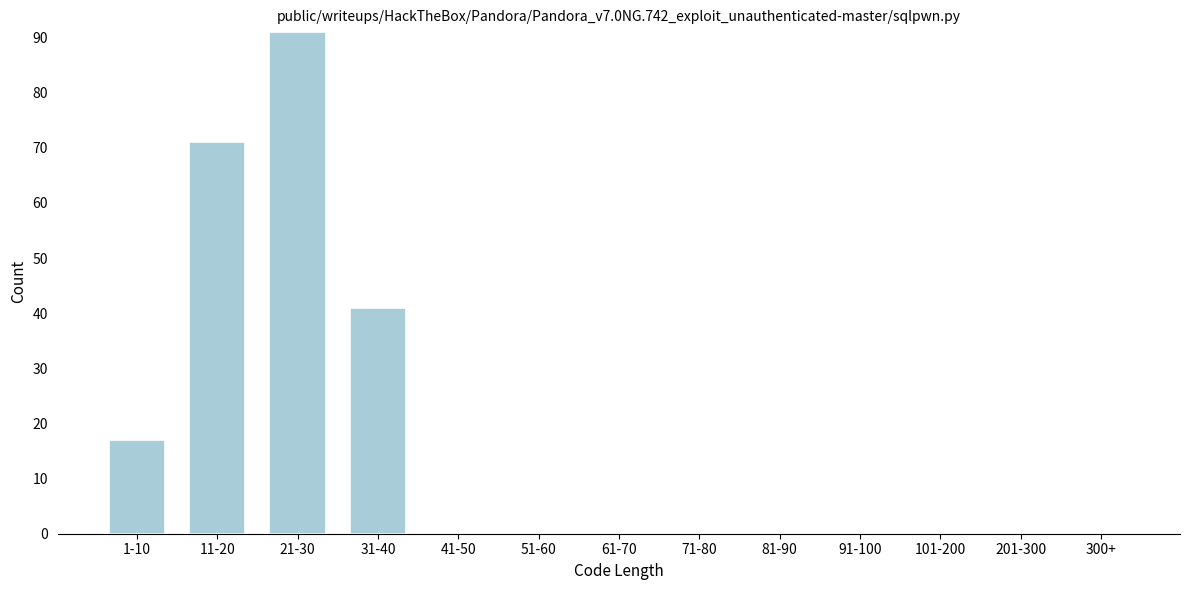

Reading left to right, transcribe all the data shown in this chart.

1-10=17	11-20=71	21-30=91	31-40=41	41-50=0	51-60=0	61-70=0	71-80=0	81-90=0	91-100=0	101-200=0	201-300=0	300+=0